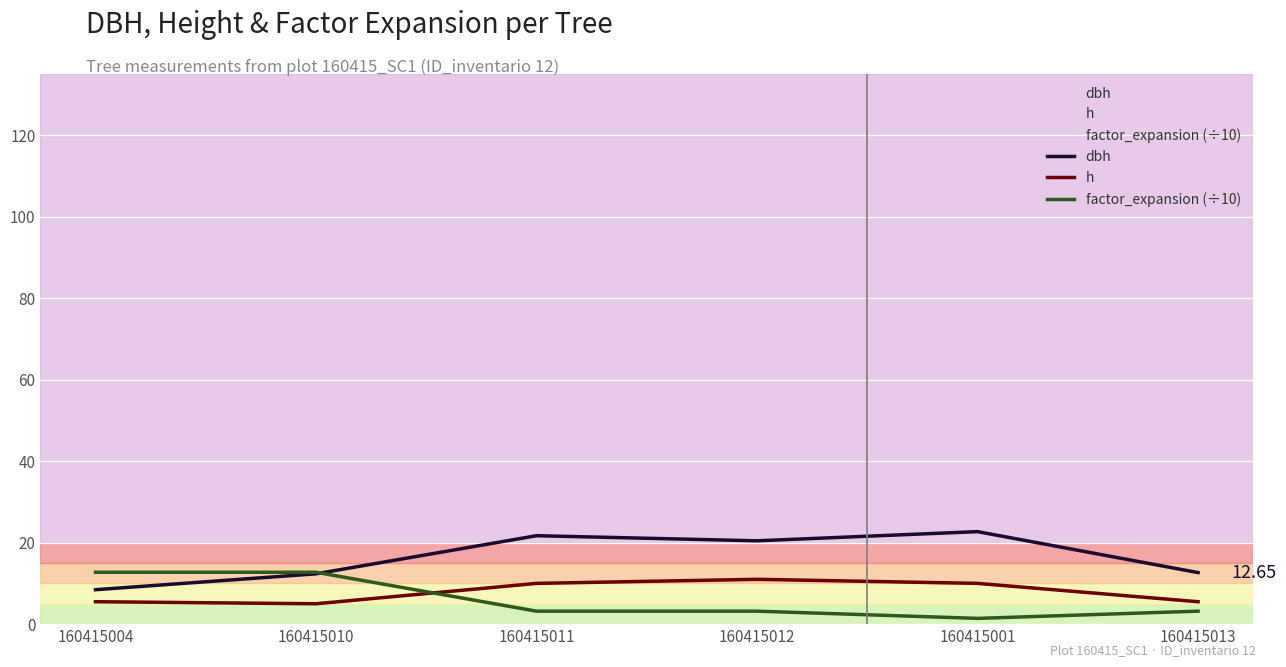

Which series has the largest range (max minus min)?

dbh